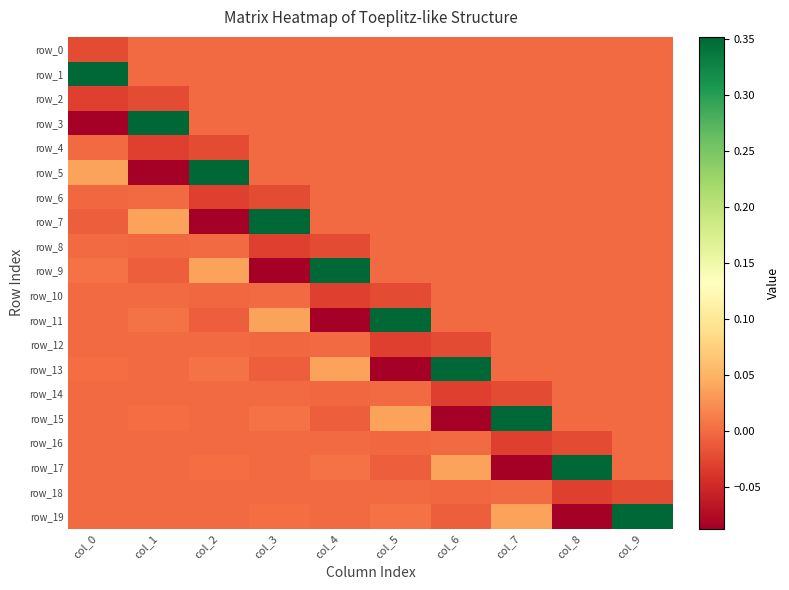

At which label does row_1 reach its peak?

col_0